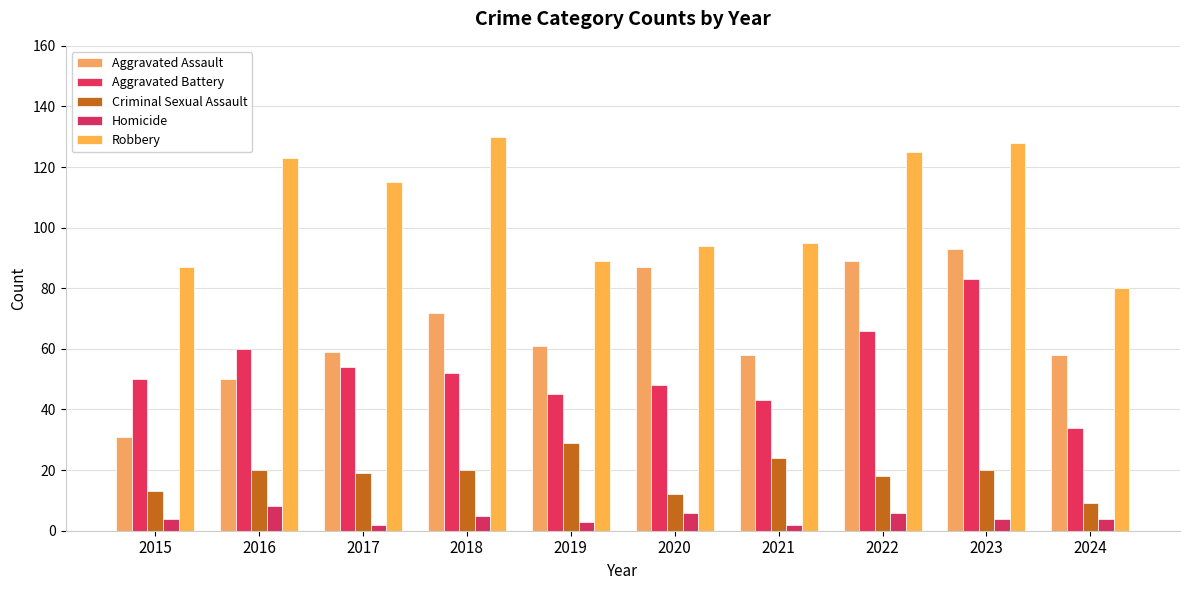

What is the smallest value displayed?

2